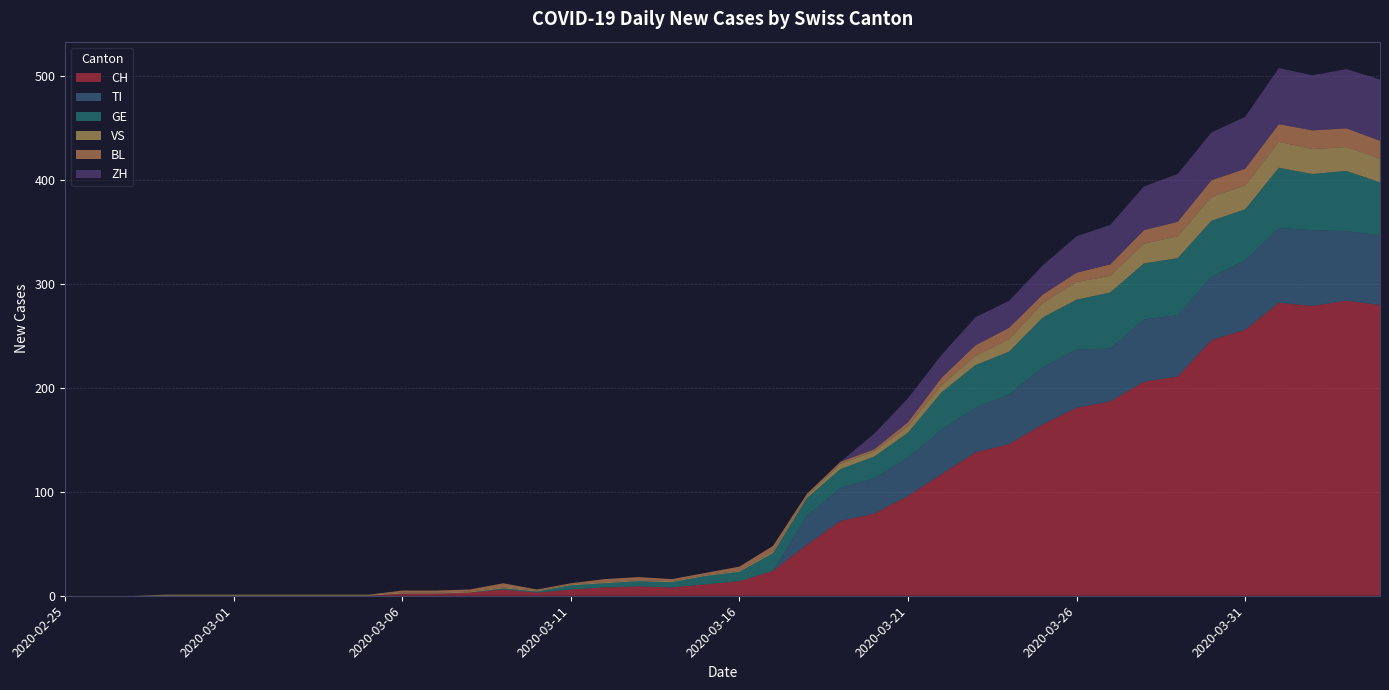

Reading left to right, transcribe all the data shown in this chart.

CH: 2020-02-25=0	2020-02-26=0	2020-02-27=0	2020-02-28=0	2020-02-29=0	2020-03-01=0	2020-03-02=0	2020-03-03=0	2020-03-04=0	2020-03-05=0	2020-03-06=2	2020-03-07=2	2020-03-08=3	2020-03-09=6	2020-03-10=3	2020-03-11=6	2020-03-12=8	2020-03-13=9	2020-03-14=8	2020-03-15=11	2020-03-16=14	2020-03-17=24	2020-03-18=49	2020-03-19=72	2020-03-20=79	2020-03-21=96	2020-03-22=117	2020-03-23=138	2020-03-24=146	2020-03-25=165	2020-03-26=181	2020-03-27=187	2020-03-28=206	2020-03-29=211	2020-03-30=246	2020-03-31=256	2020-04-01=282	2020-04-02=279	2020-04-03=284	2020-04-04=280
TI: 2020-02-25=0	2020-02-26=0	2020-02-27=0	2020-02-28=0	2020-02-29=0	2020-03-01=0	2020-03-02=0	2020-03-03=0	2020-03-04=0	2020-03-05=0	2020-03-06=0	2020-03-07=0	2020-03-08=0	2020-03-09=0	2020-03-10=0	2020-03-11=0	2020-03-12=0	2020-03-13=0	2020-03-14=0	2020-03-15=0	2020-03-16=0	2020-03-17=0	2020-03-18=28	2020-03-19=32	2020-03-20=34	2020-03-21=37	2020-03-22=43	2020-03-23=43	2020-03-24=48	2020-03-25=55	2020-03-26=56	2020-03-27=51	2020-03-28=60	2020-03-29=59	2020-03-30=61	2020-03-31=67	2020-04-01=72	2020-04-02=73	2020-04-03=67	2020-04-04=67
GE: 2020-02-25=0	2020-02-26=0	2020-02-27=0	2020-02-28=0	2020-02-29=0	2020-03-01=0	2020-03-02=0	2020-03-03=0	2020-03-04=0	2020-03-05=0	2020-03-06=0	2020-03-07=0	2020-03-08=0	2020-03-09=1	2020-03-10=1	2020-03-11=4	2020-03-12=4	2020-03-13=5	2020-03-14=5	2020-03-15=8	2020-03-16=9	2020-03-17=17	2020-03-18=17	2020-03-19=18	2020-03-20=21	2020-03-21=24	2020-03-22=36	2020-03-23=41	2020-03-24=41	2020-03-25=48	2020-03-26=48	2020-03-27=54	2020-03-28=54	2020-03-29=55	2020-03-30=54	2020-03-31=49	2020-04-01=58	2020-04-02=54	2020-04-03=58	2020-04-04=51
VS: 2020-02-25=0	2020-02-26=0	2020-02-27=0	2020-02-28=1	2020-02-29=1	2020-03-01=1	2020-03-02=1	2020-03-03=1	2020-03-04=1	2020-03-05=1	2020-03-06=1	2020-03-07=1	2020-03-08=1	2020-03-09=1	2020-03-10=1	2020-03-11=1	2020-03-12=1	2020-03-13=1	2020-03-14=1	2020-03-15=1	2020-03-16=1	2020-03-17=2	2020-03-18=2	2020-03-19=5	2020-03-20=5	2020-03-21=6	2020-03-22=7	2020-03-23=9	2020-03-24=12	2020-03-25=14	2020-03-26=17	2020-03-27=16	2020-03-28=19	2020-03-29=21	2020-03-30=23	2020-03-31=23	2020-04-01=25	2020-04-02=24	2020-04-03=23	2020-04-04=23
BL: 2020-02-25=0	2020-02-26=0	2020-02-27=0	2020-02-28=0	2020-02-29=0	2020-03-01=0	2020-03-02=0	2020-03-03=0	2020-03-04=0	2020-03-05=0	2020-03-06=2	2020-03-07=2	2020-03-08=2	2020-03-09=4	2020-03-10=1	2020-03-11=1	2020-03-12=3	2020-03-13=3	2020-03-14=2	2020-03-15=2	2020-03-16=4	2020-03-17=5	2020-03-18=2	2020-03-19=2	2020-03-20=2	2020-03-21=4	2020-03-22=7	2020-03-23=10	2020-03-24=11	2020-03-25=8	2020-03-26=9	2020-03-27=11	2020-03-28=13	2020-03-29=14	2020-03-30=16	2020-03-31=16	2020-04-01=17	2020-04-02=18	2020-04-03=18	2020-04-04=17
ZH: 2020-02-25=0	2020-02-26=0	2020-02-27=0	2020-02-28=0	2020-02-29=0	2020-03-01=0	2020-03-02=0	2020-03-03=0	2020-03-04=0	2020-03-05=0	2020-03-06=0	2020-03-07=0	2020-03-08=0	2020-03-09=0	2020-03-10=0	2020-03-11=0	2020-03-12=0	2020-03-13=0	2020-03-14=0	2020-03-15=0	2020-03-16=0	2020-03-17=0	2020-03-18=0	2020-03-19=0	2020-03-20=15	2020-03-21=23	2020-03-22=22	2020-03-23=27	2020-03-24=26	2020-03-25=28	2020-03-26=35	2020-03-27=38	2020-03-28=42	2020-03-29=46	2020-03-30=46	2020-03-31=50	2020-04-01=54	2020-04-02=53	2020-04-03=57	2020-04-04=59